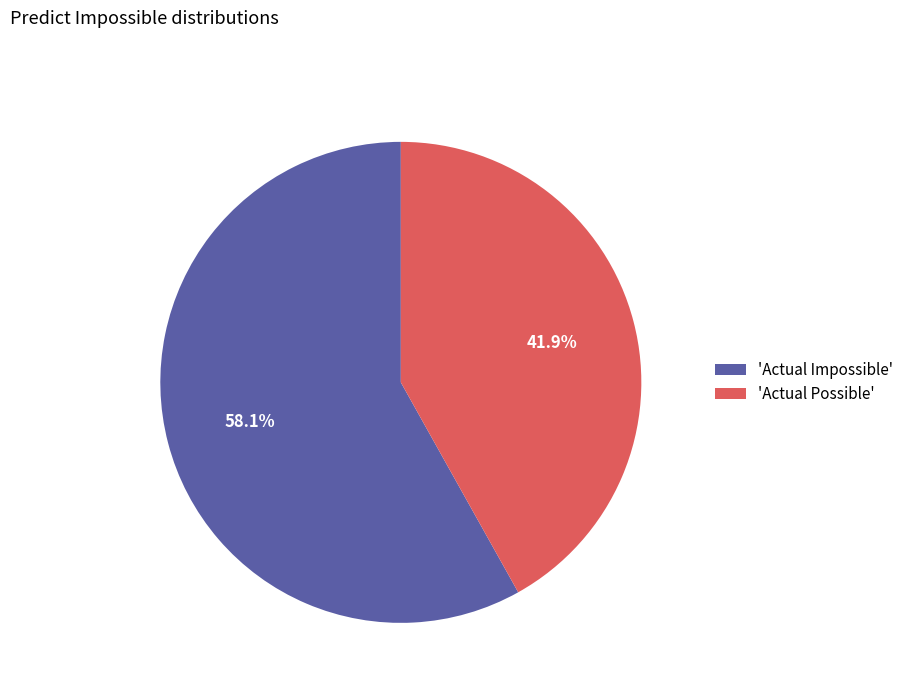

Which category has the smallest portion of the pie?

'Actual Possible'